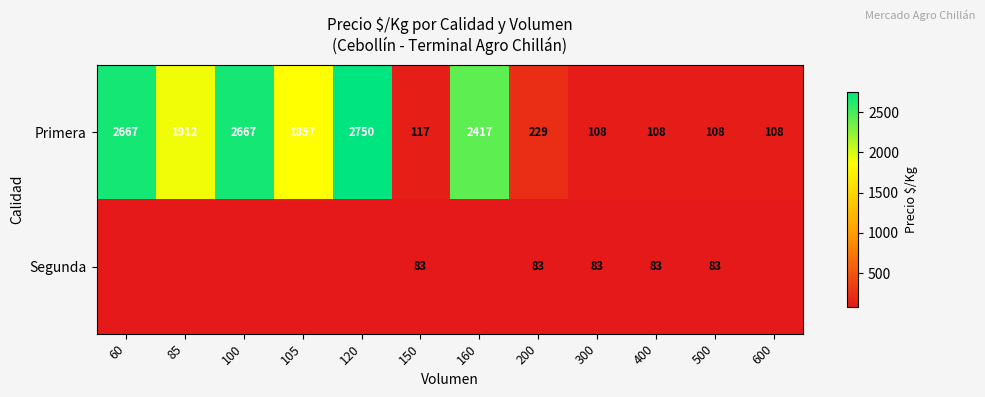

Which label corresponds to the smallest value in the chart?

60